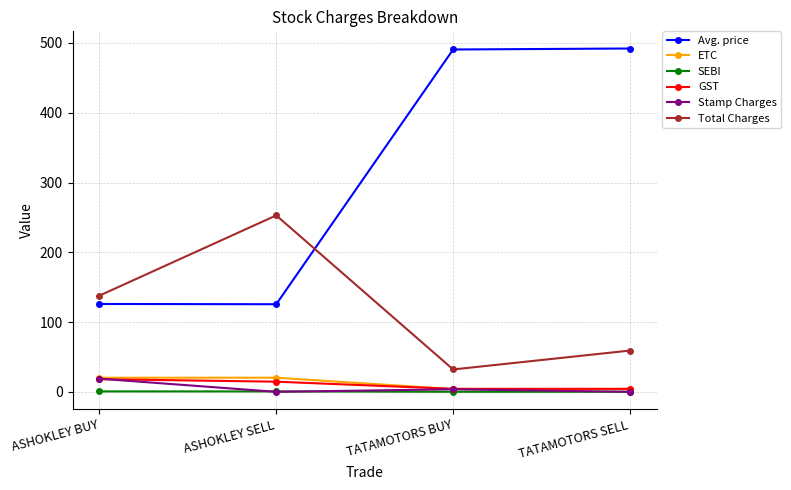

Which series has the largest range (max minus min)?

Avg. price